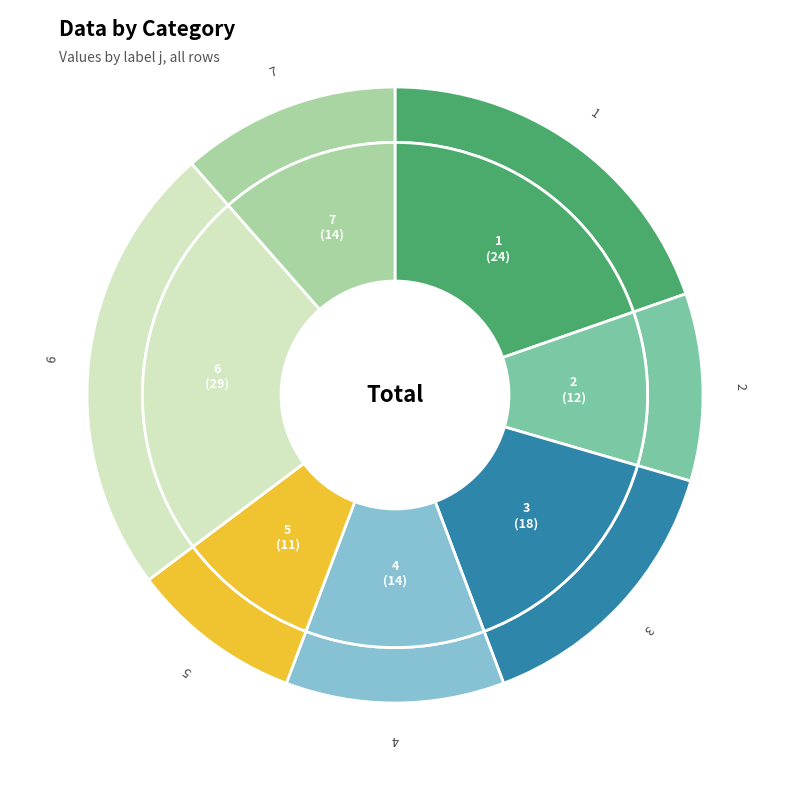

Does any single category account for the majority?

No